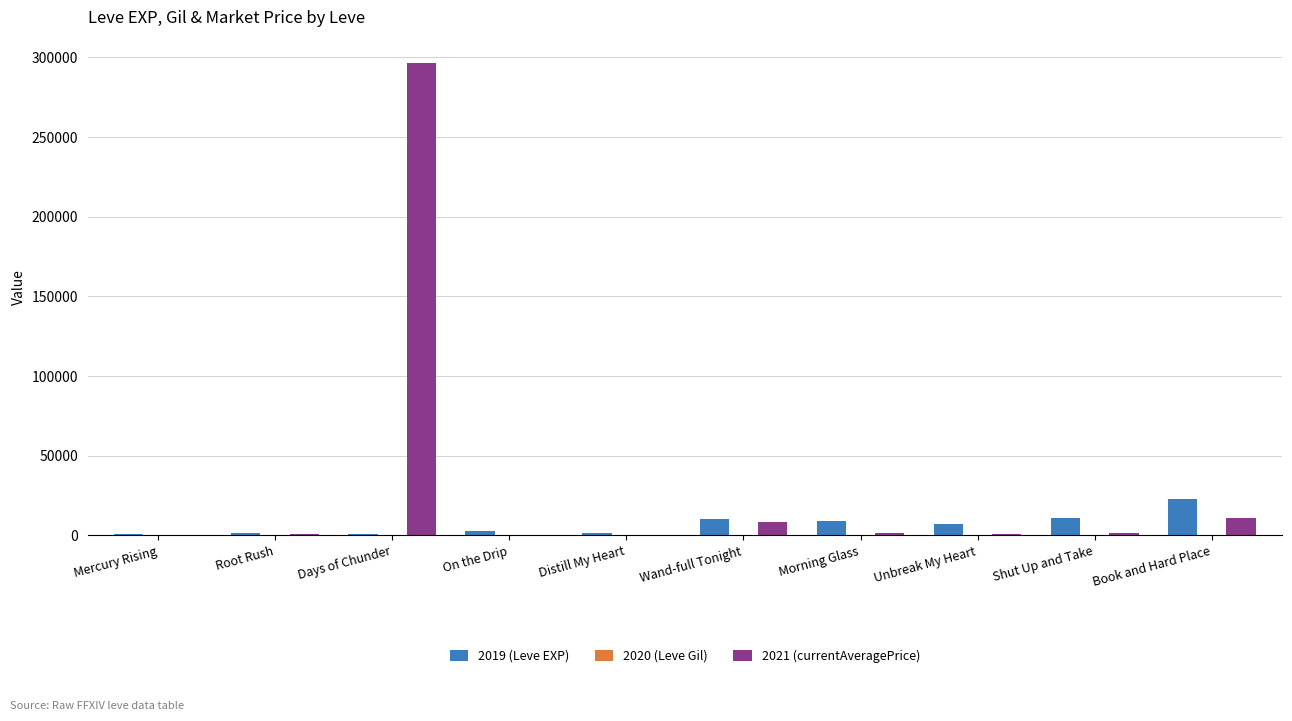

Is it true that 2019 (Leve EXP) equals 22790.0 at Book and Hard Place?

True